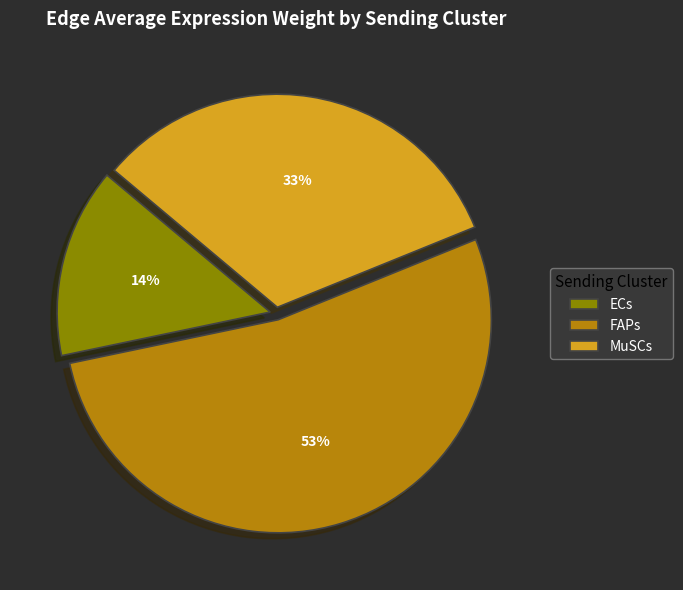

To the nearest percent, what percentage of the pie is FAPs?

53%